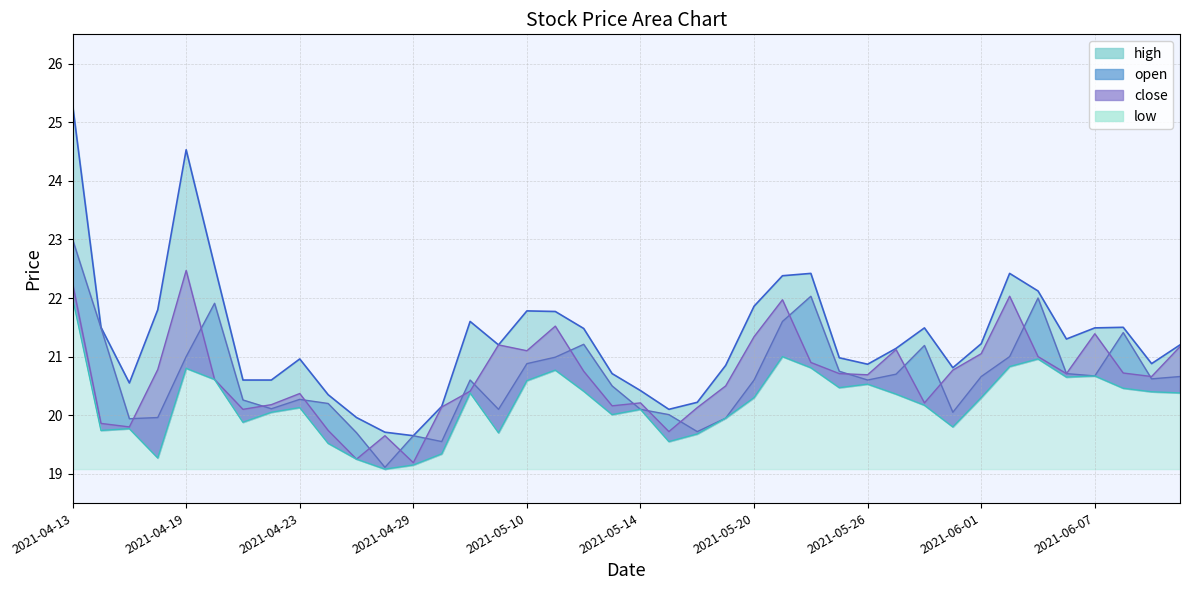

At which label does open reach its peak?

2021-04-13